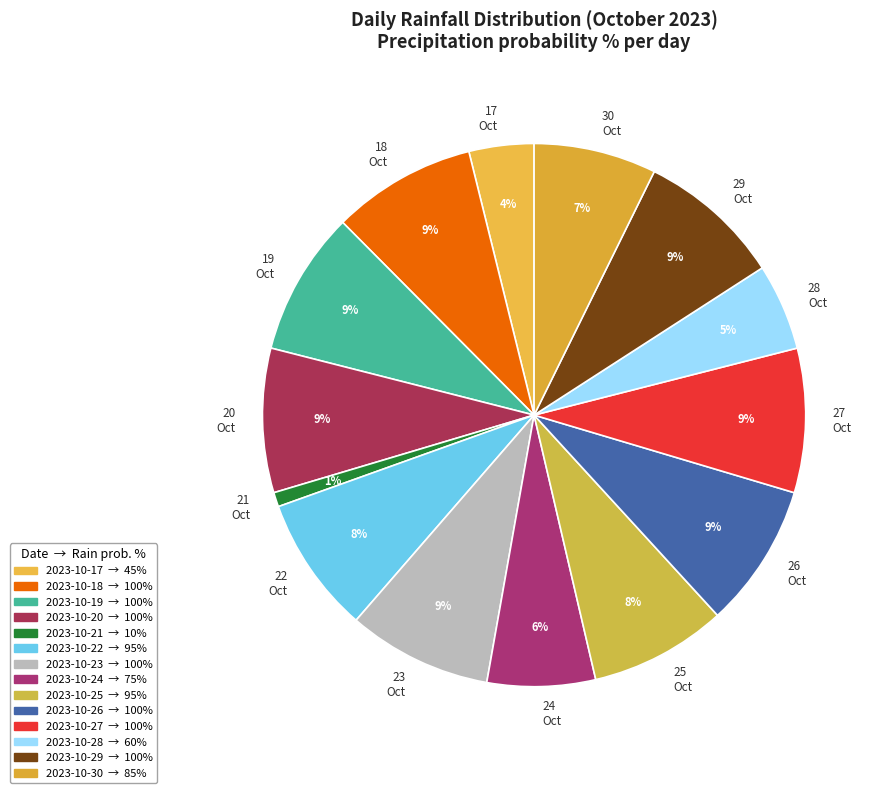

To the nearest percent, what percentage of the pie is 25 Oct?

8%